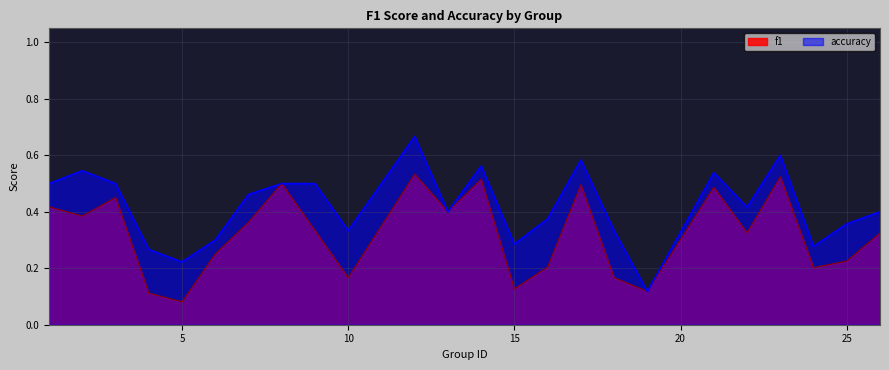

What is the sum of the f1 values at 5 and 8?

0.6